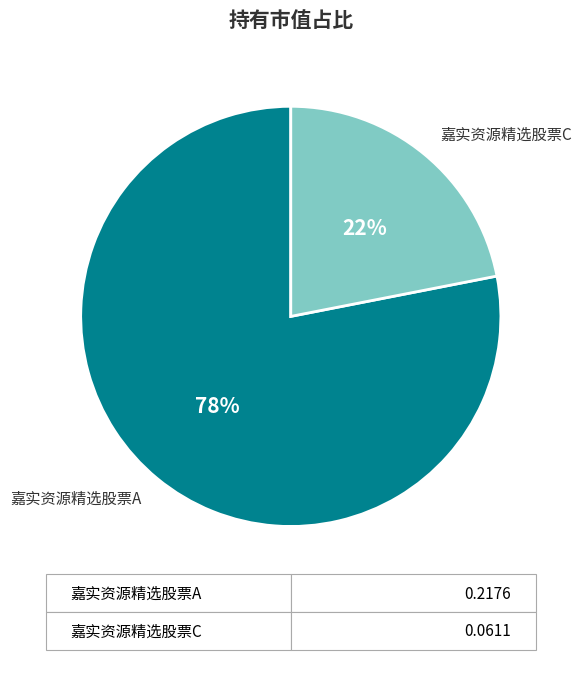

Count the number of slices in the pie.

2